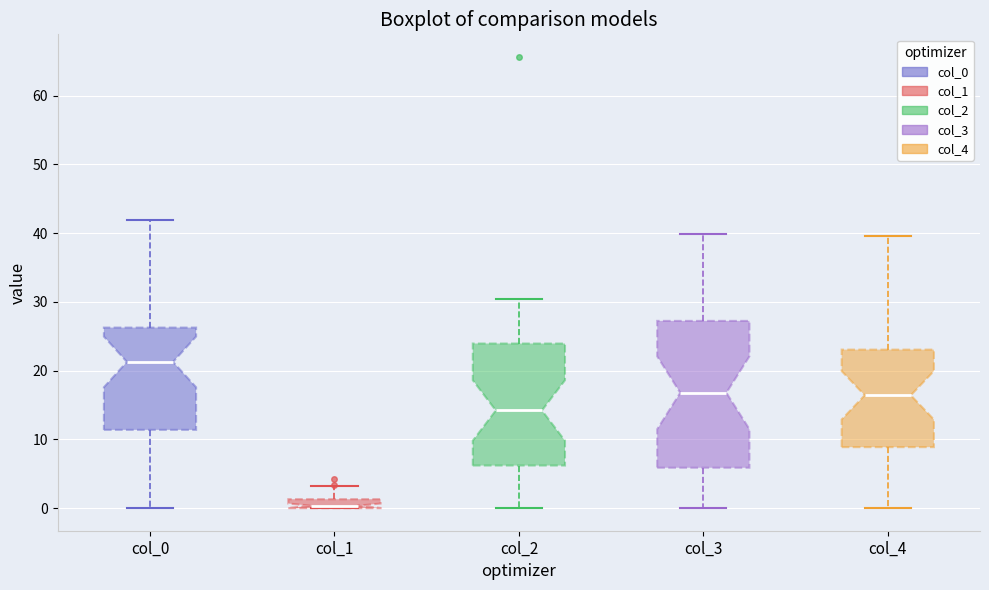

Comparing the boxes themselves (not the whiskers), which one is the tallest?

col_3